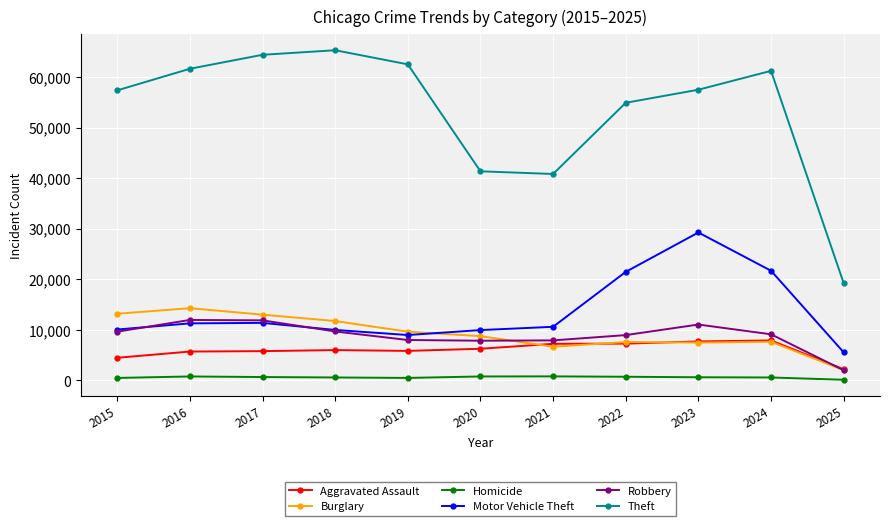

What is the minimum value shown in the chart?

132